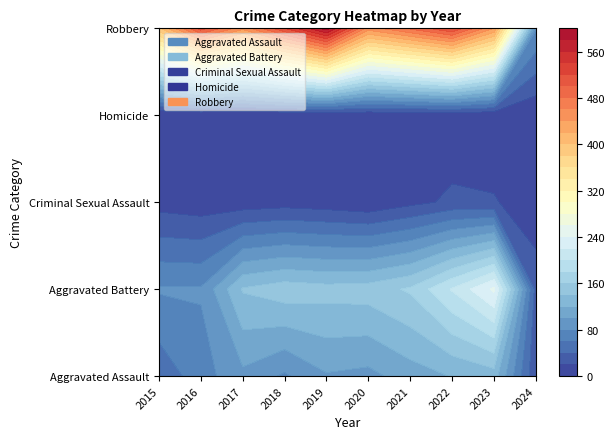

What value does the Aggravated Assault series have at 2020, to the nearest 50?

100